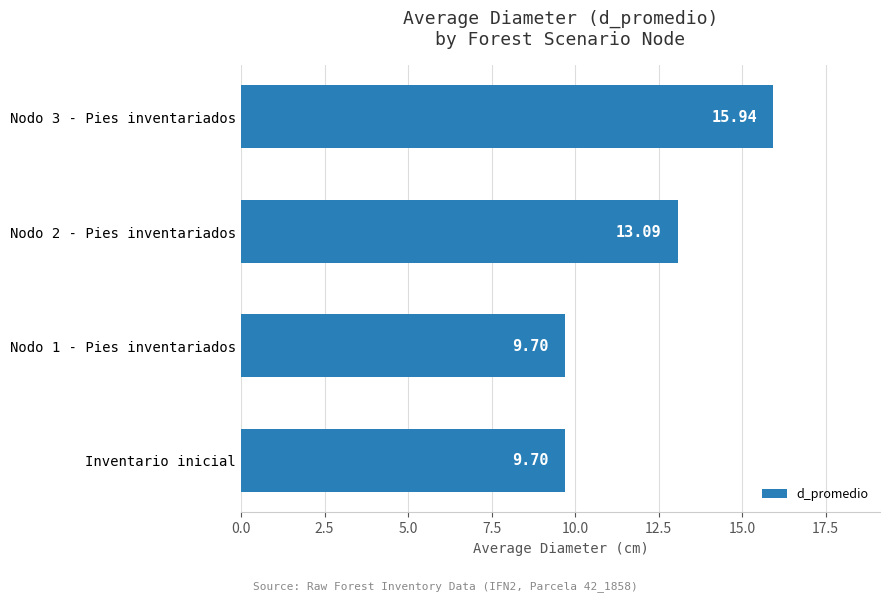

What is the average value?

12.1